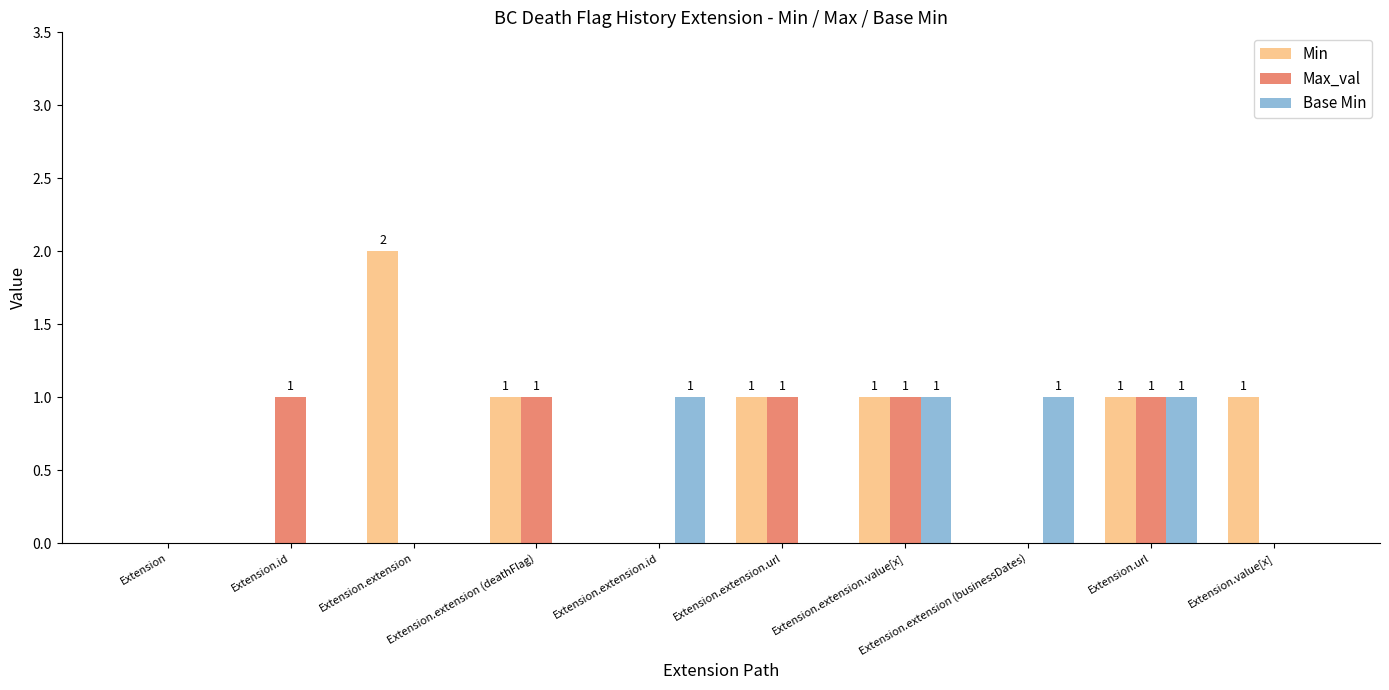

At which label does Min reach its peak?

Extension.extension